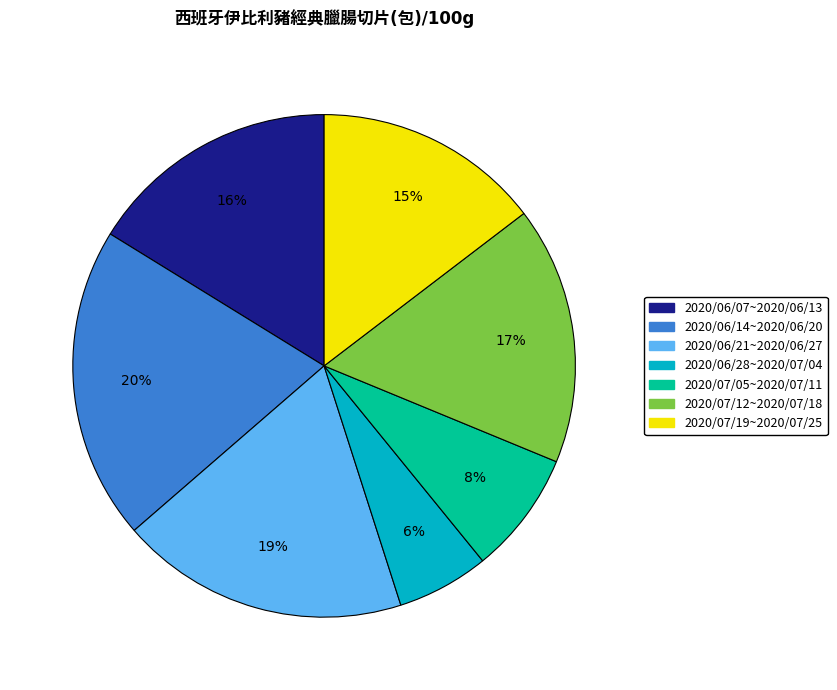

Approximately how many times larger is the value at 2020/07/05~2020/07/11 compared to 2020/06/28~2020/07/04?

1.3